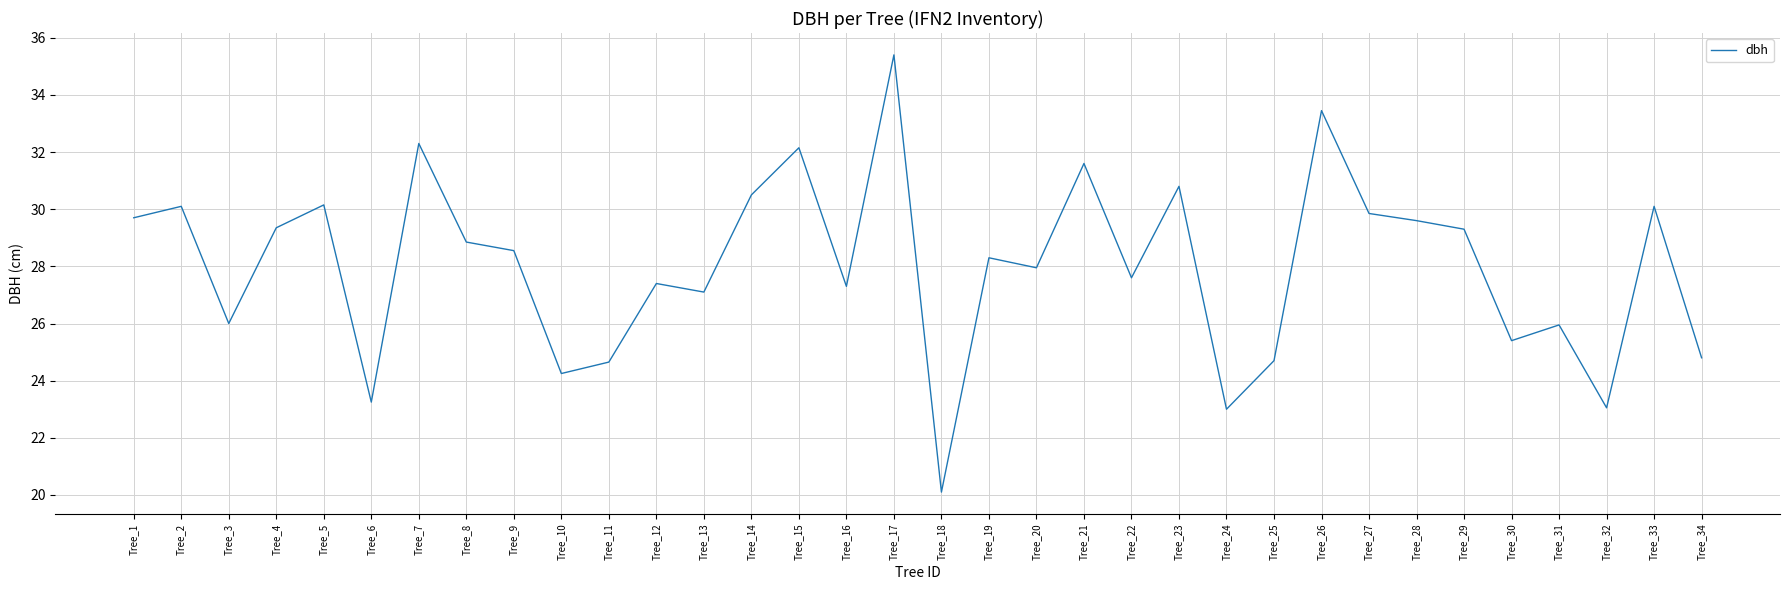

What is the ratio of the value at Tree_18 to the value at Tree_19?

0.7